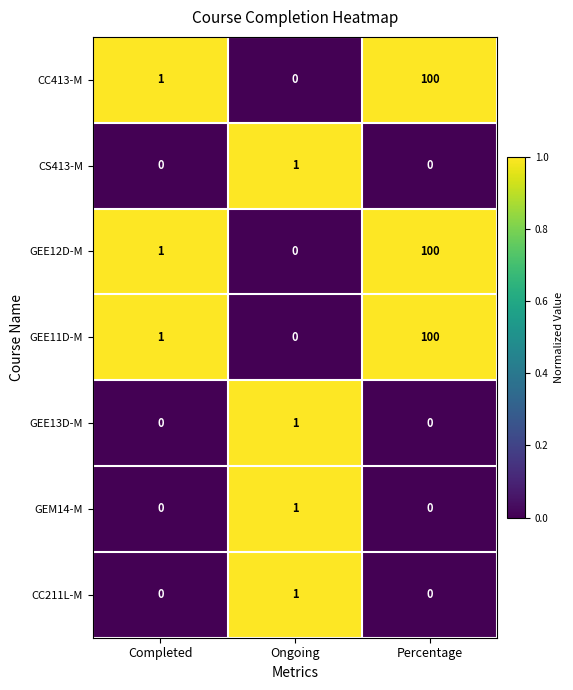

Reading left to right, extract all data points from this chart.

CC413-M: 1	0	100
CS413-M: 0	1	0
GEE12D-M: 1	0	100
GEE11D-M: 1	0	100
GEE13D-M: 0	1	0
GEM14-M: 0	1	0
CC211L-M: 0	1	0